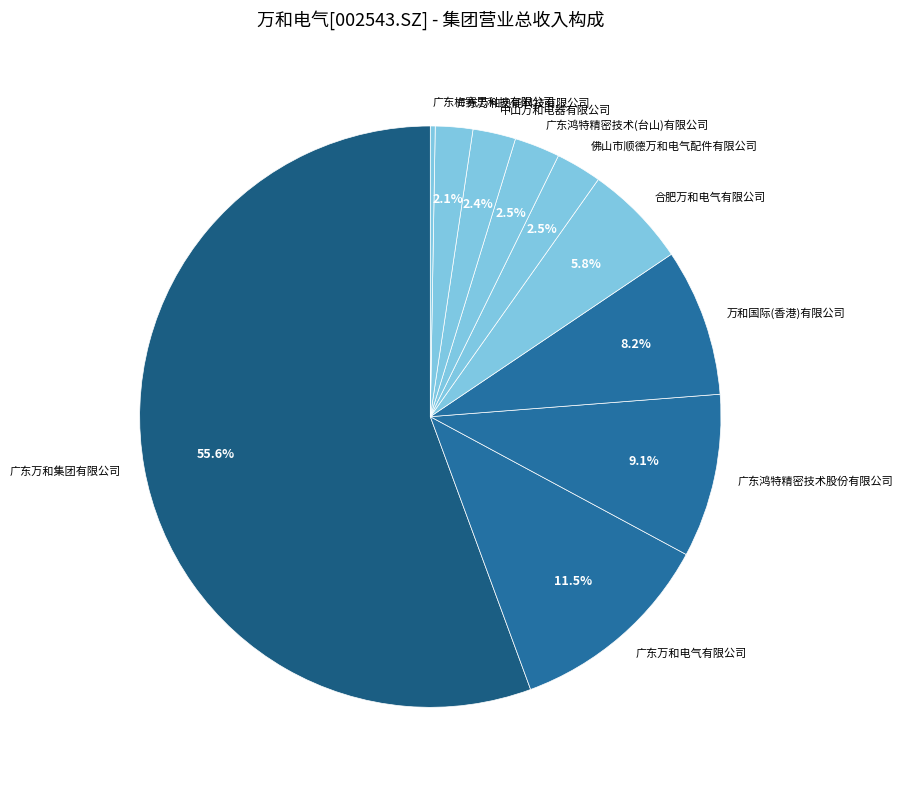

What is the largest slice in the pie chart?

广东万和集团有限公司